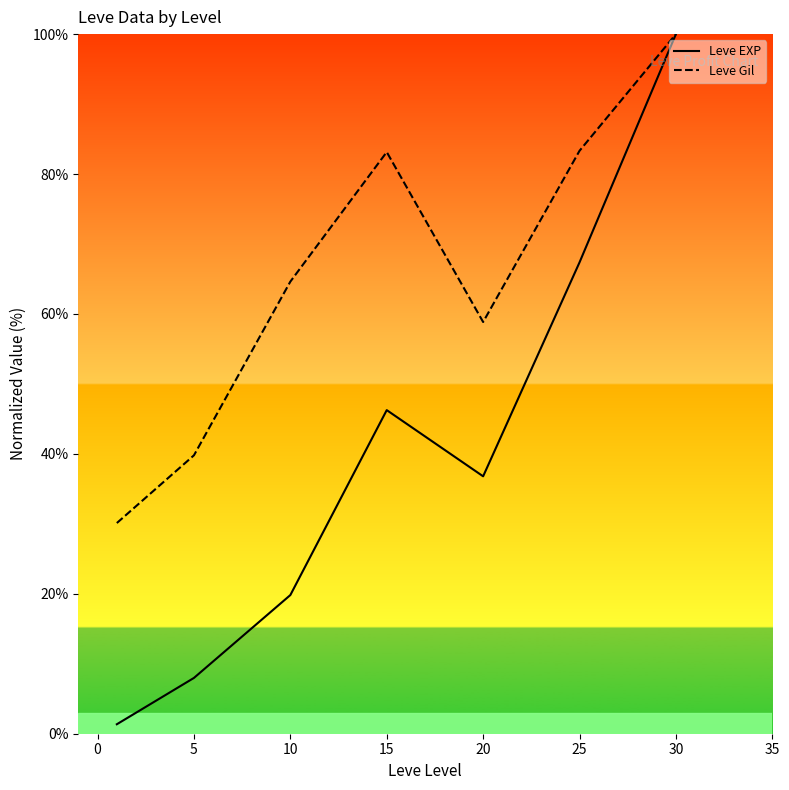

True or false: Leve Gil has a value of 83.1 at 15.

True